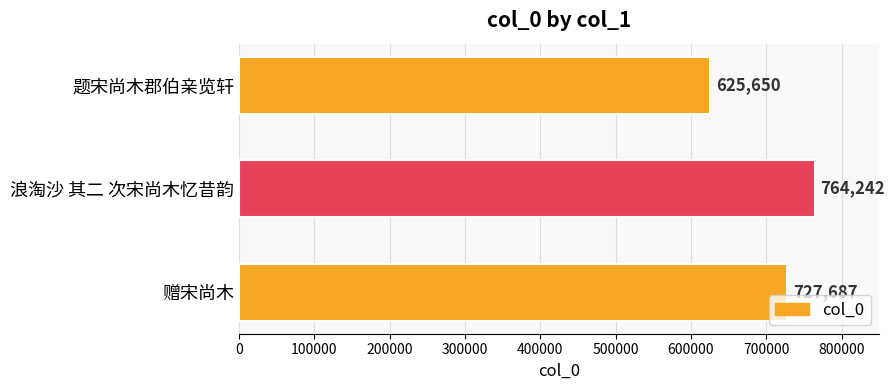

What is the sum of all values?

2117579